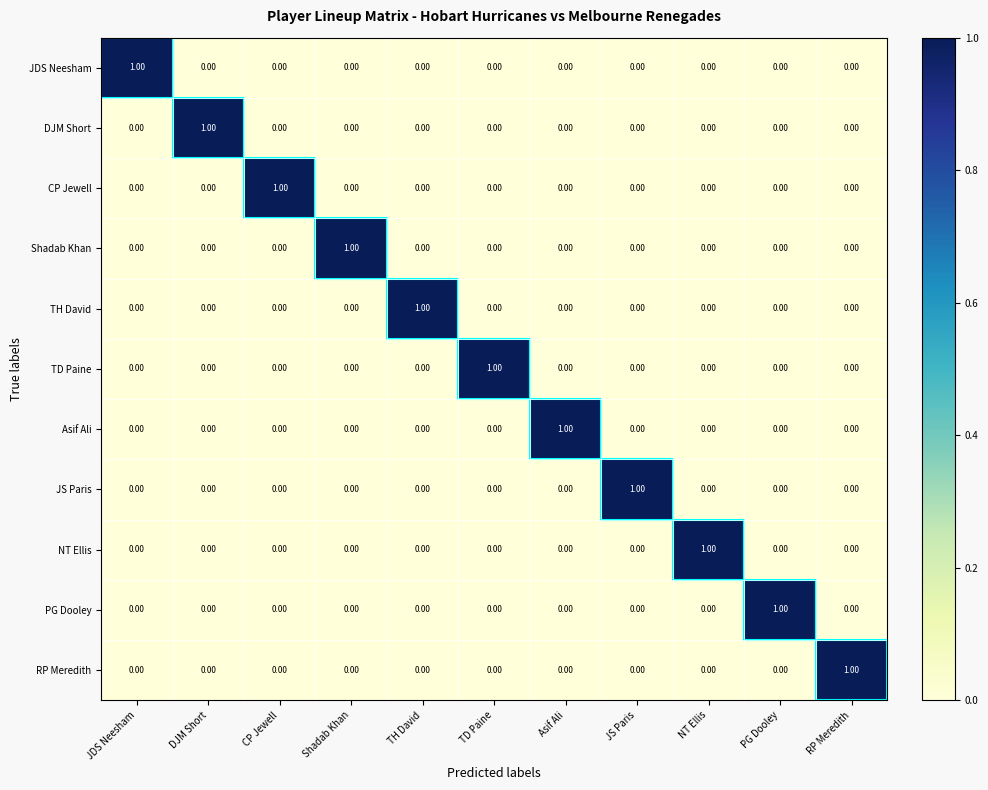

At how many categories does at least one series exceed 0?

11